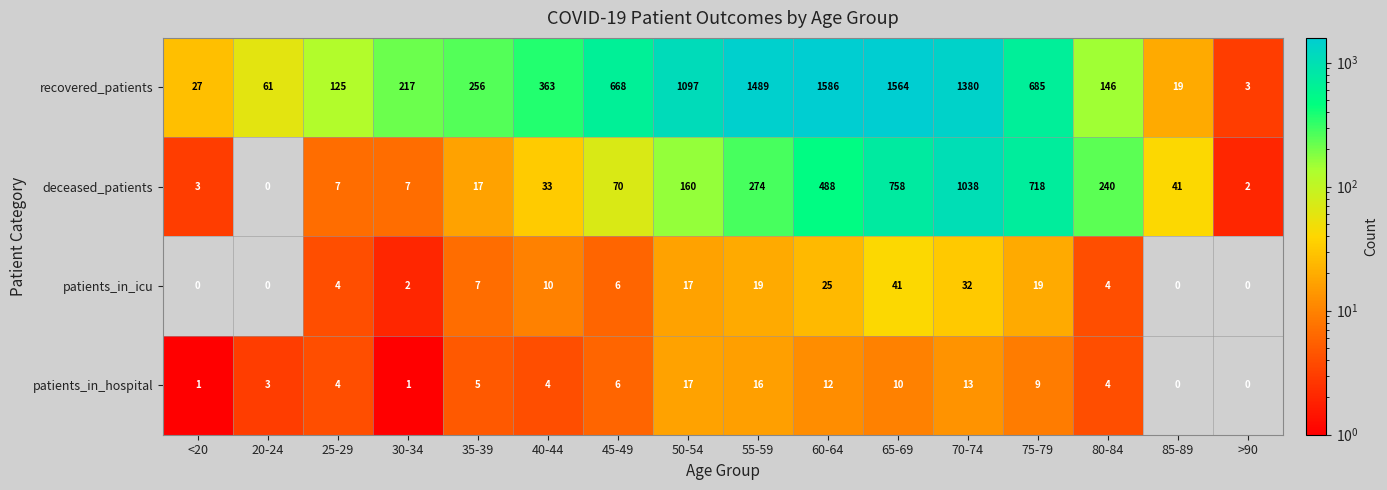

What value does the patients_in_hospital series have at 60-64, to the nearest 10?

10